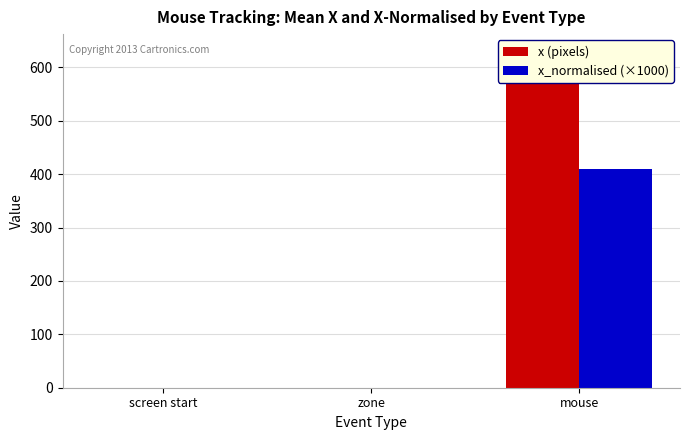

True or false: x (pixels) has a value of 0 at screen start.

True